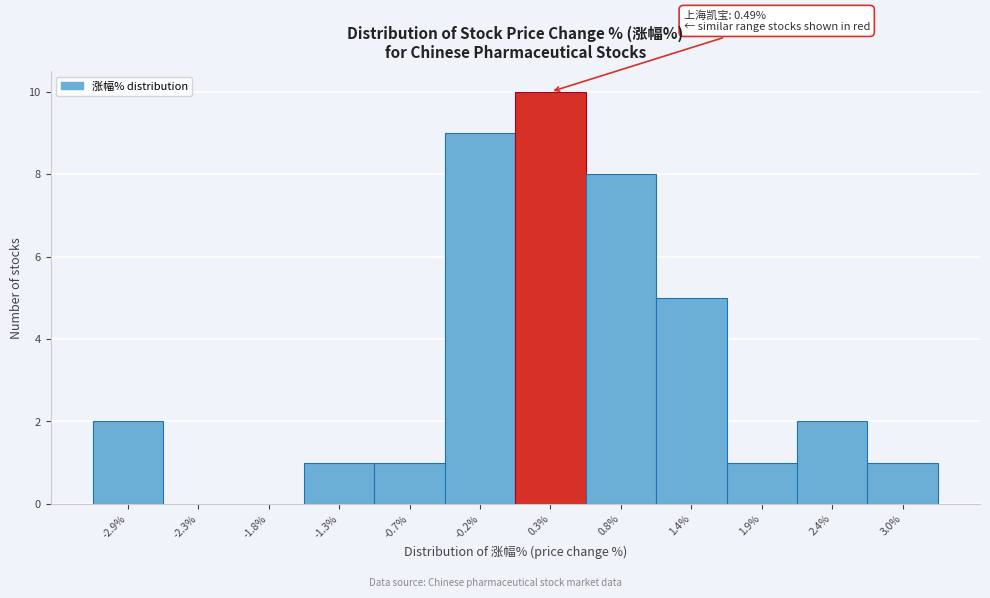

Reading left to right, transcribe all the data shown in this chart.

-2.9%=2	-2.3%=0	-1.8%=0	-1.3%=1	-0.7%=1	-0.2%=9	0.3%=10	0.8%=8	1.4%=5	1.9%=1	2.4%=2	3.0%=1